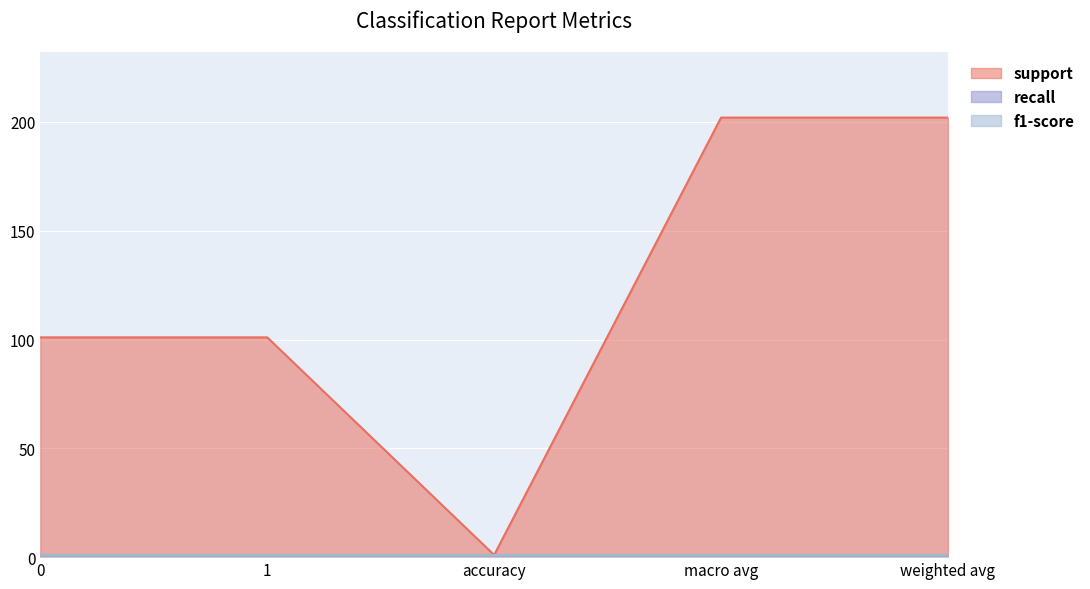

Reading left to right, extract all data points from this chart.

support: 0=101	1=101	accuracy=1	macro avg=202	weighted avg=202
recall: 0=1	1=1	accuracy=1	macro avg=1	weighted avg=1
f1-score: 0=1	1=1	accuracy=1	macro avg=1	weighted avg=1